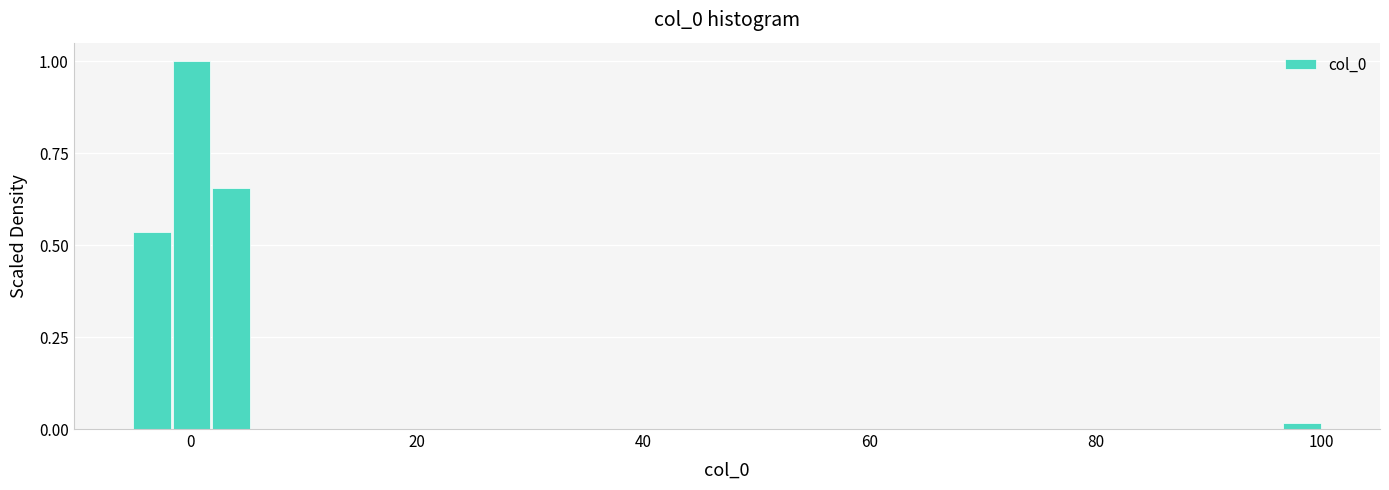

Read against the x-axis, roughly where is the centre of the tallest bar?

0